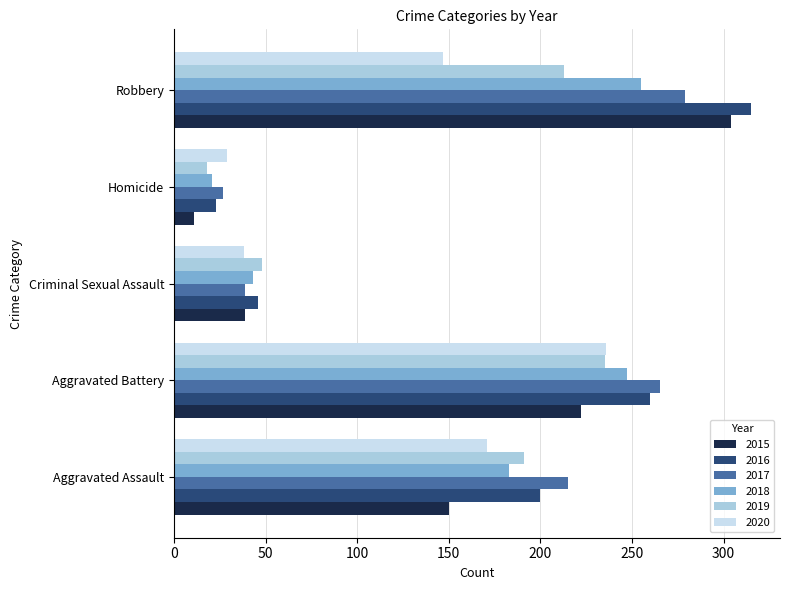

The 2015 series shows 39 at Criminal Sexual Assault. True or false?

True